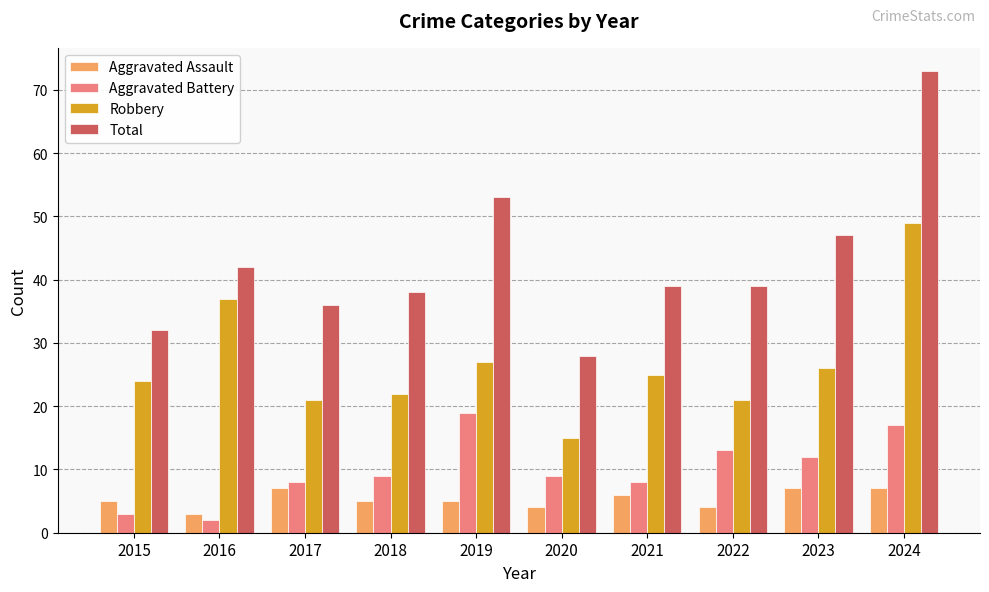

At how many categories does at least one series exceed 19?

10